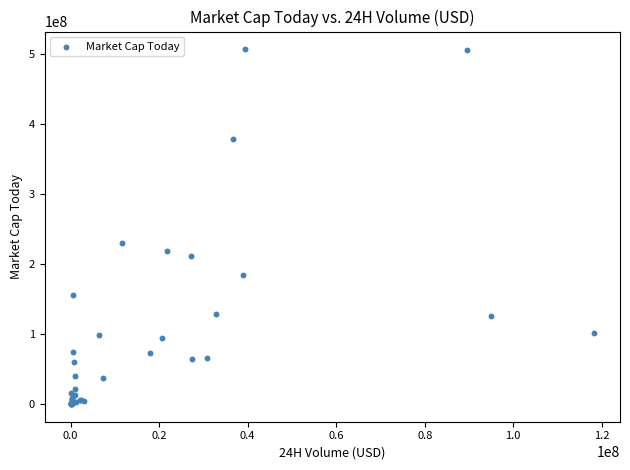

What Y value in the scatter plot is closest to 253405809?

229538305